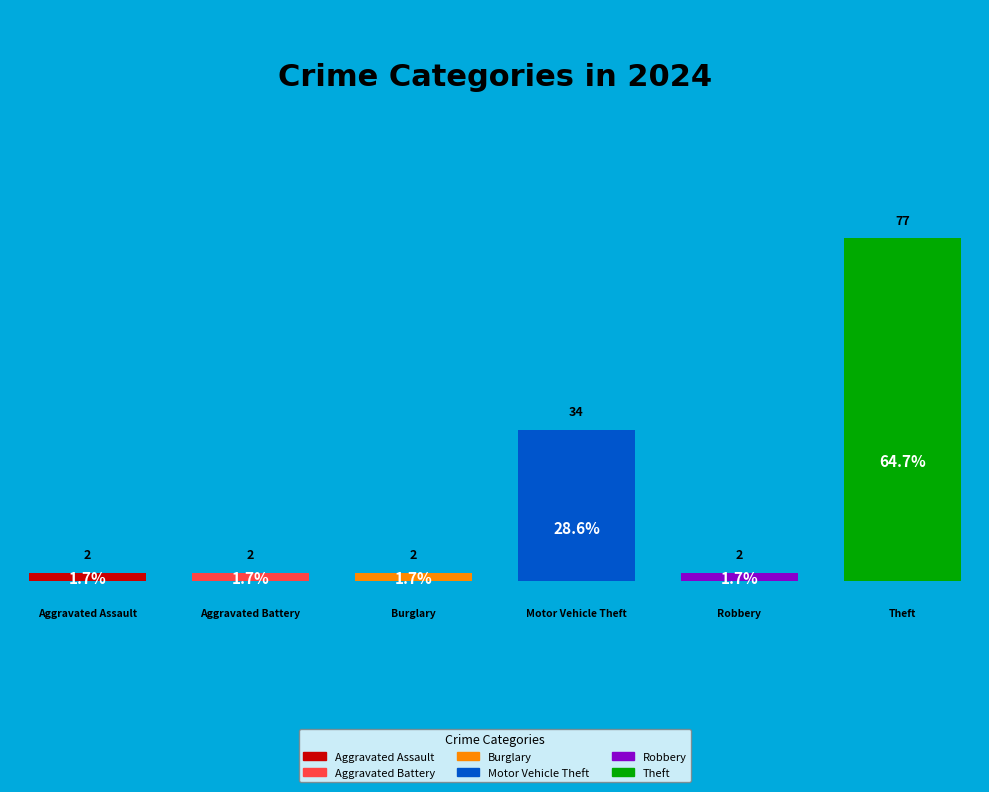

True or false: Burglary accounts for 2% of the total.

True